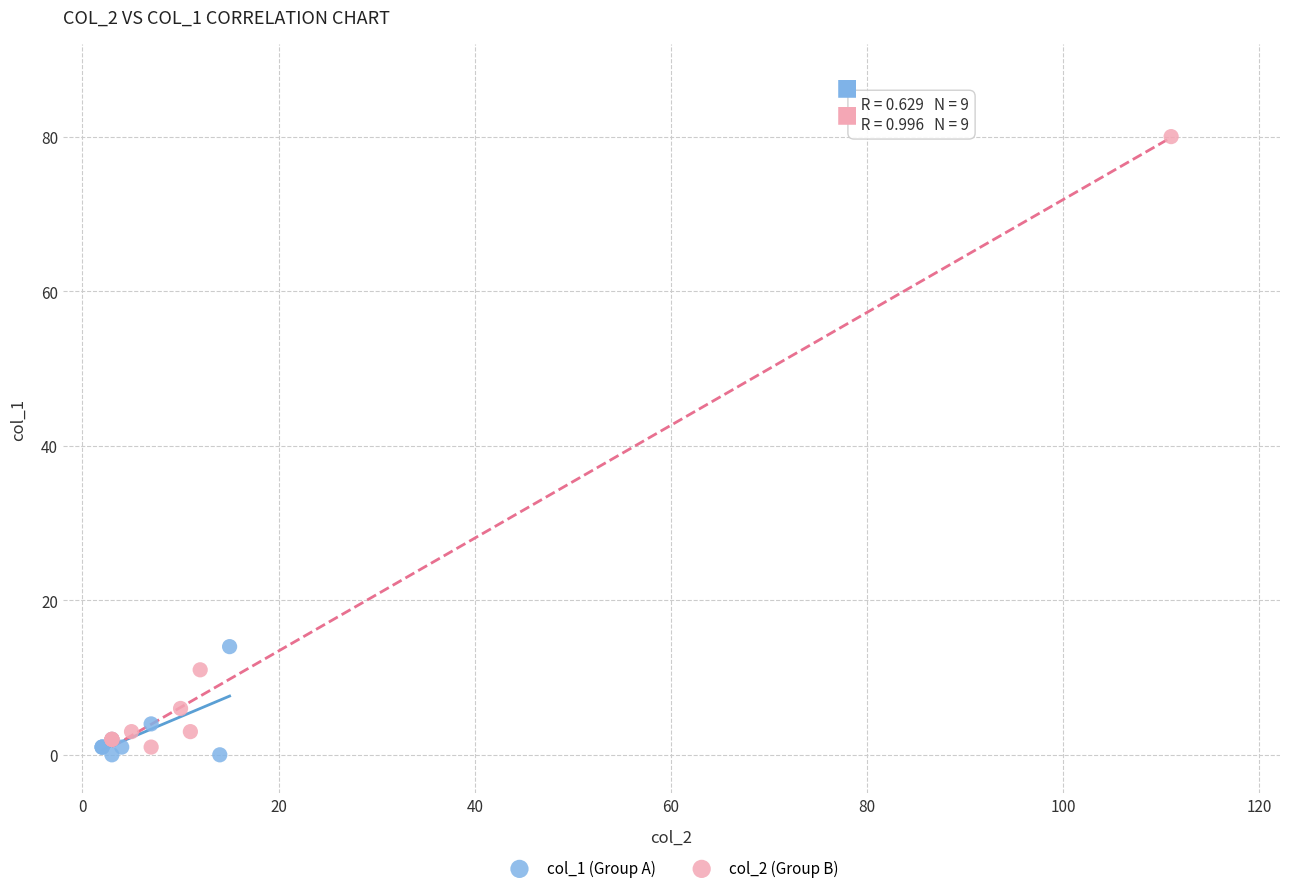

Which series contains the lowest Y value?

col_1 (Group A)